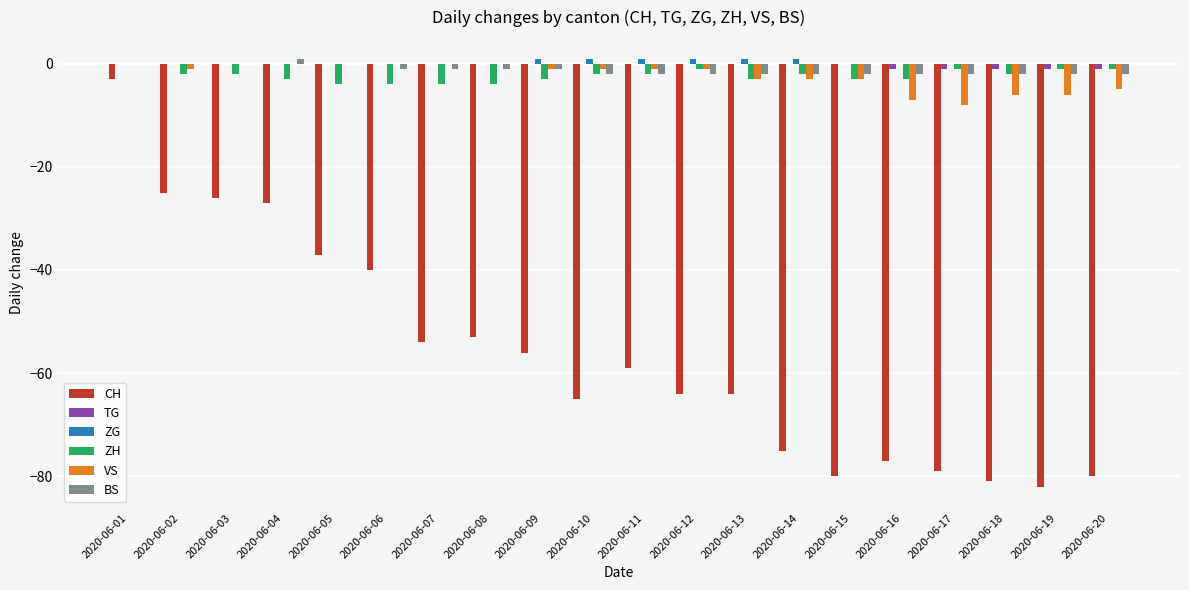

At which label does VS first exceed -1?

2020-06-01